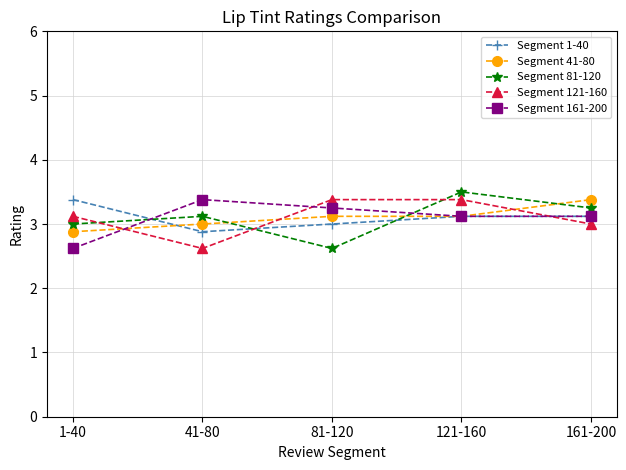

Which series changed the most between 1-40 and 81-120?

Segment 161-200